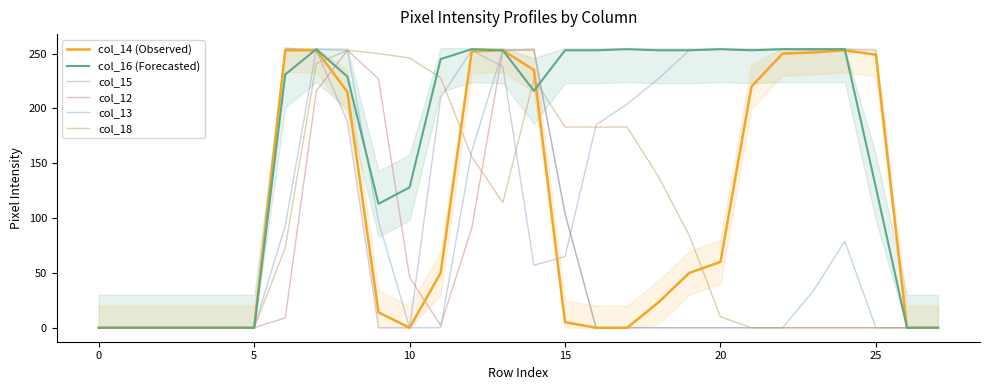

At which category does col_14 (Observed) reach its first local valley?

10